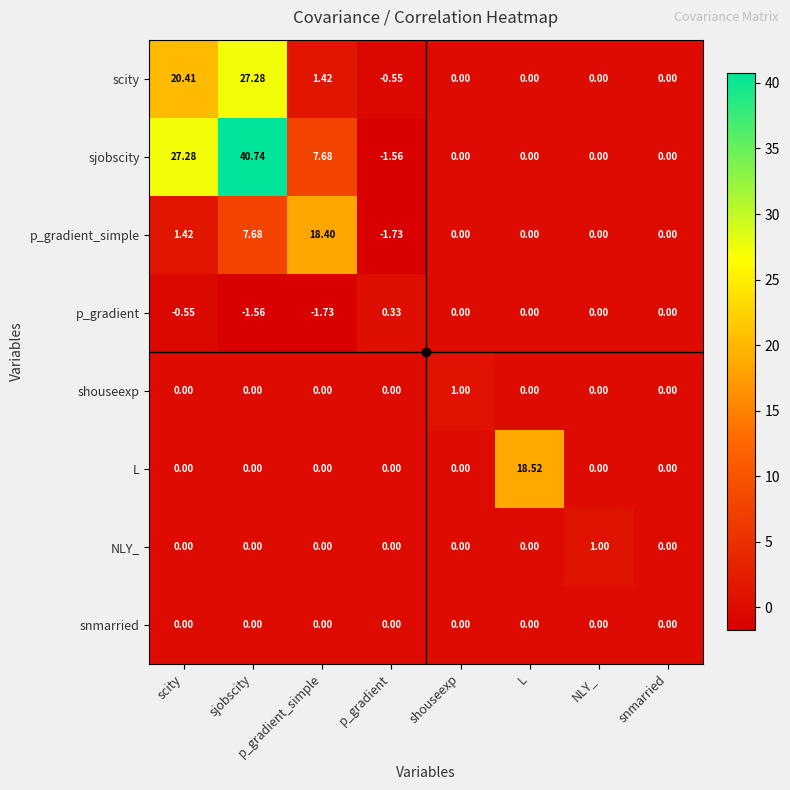

Between p_gradient and shouseexp, which series saw the biggest shift?

p_gradient_simple